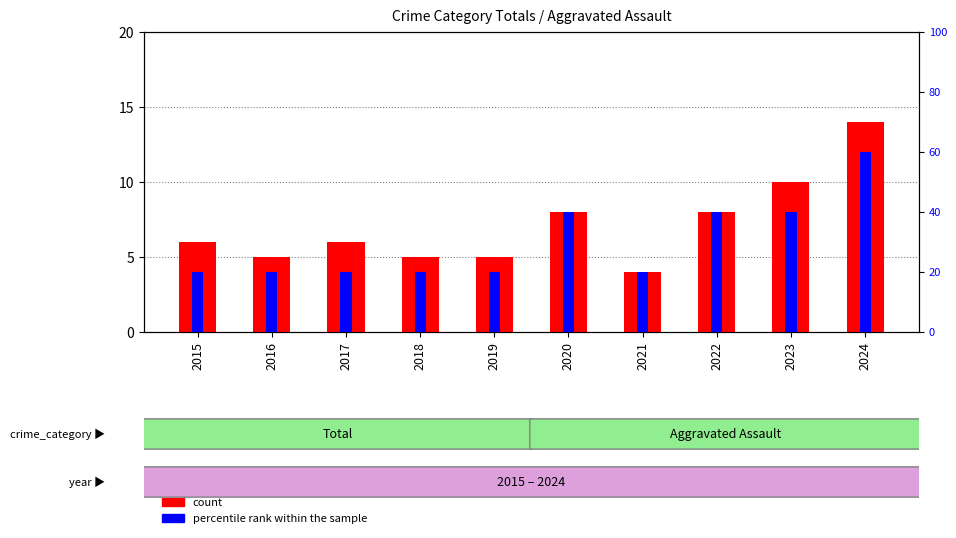

List the labels in order of count value, largest first.

2024, 2023, 2020, 2022, 2015, 2017, 2016, 2018, 2019, 2021